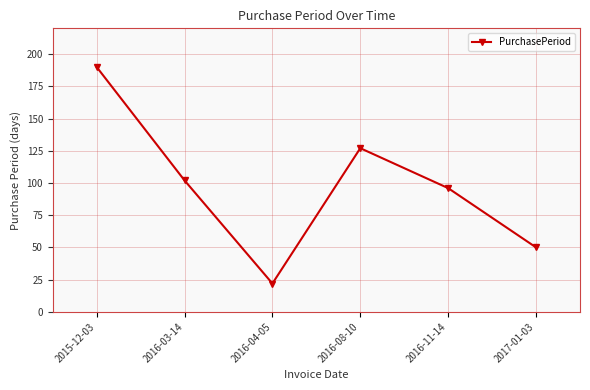

What is the ratio of the value at 2016-03-14 to the value at 2017-01-03?

2.0